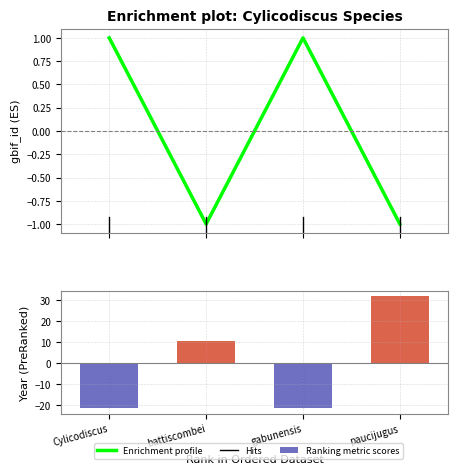

The gbif_id series shows -1.3 at battiscombei. True or false?

False